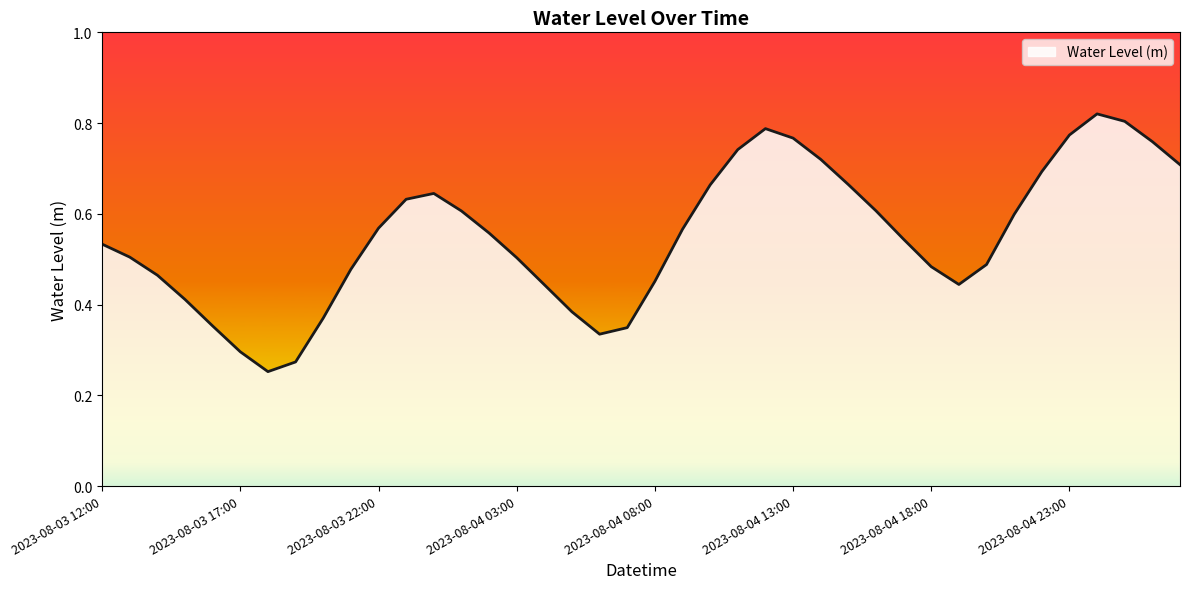

What is the label of the 16th point from the right?

2023-08-04 12:00